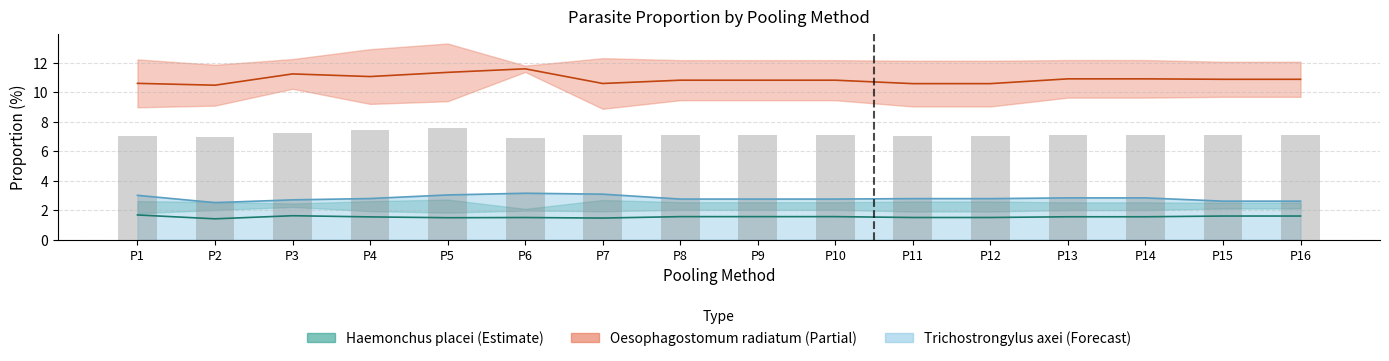

What is the value of the Haemonchus placei (C15) bar at the 7th from the left?

1.5